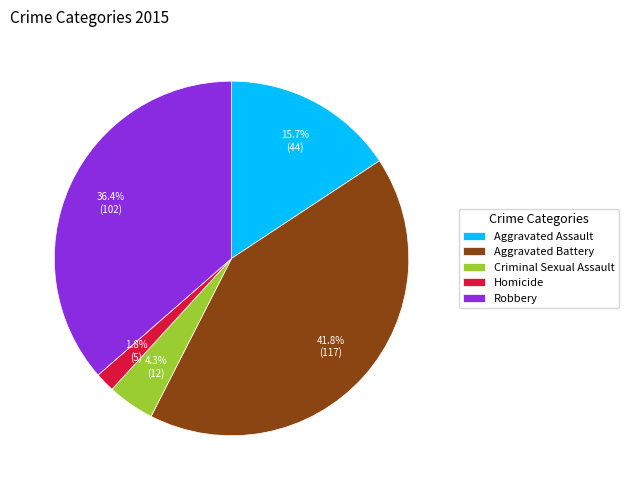

Rank the categories by value from lowest to highest.

Homicide, Criminal Sexual Assault, Aggravated Assault, Robbery, Aggravated Battery